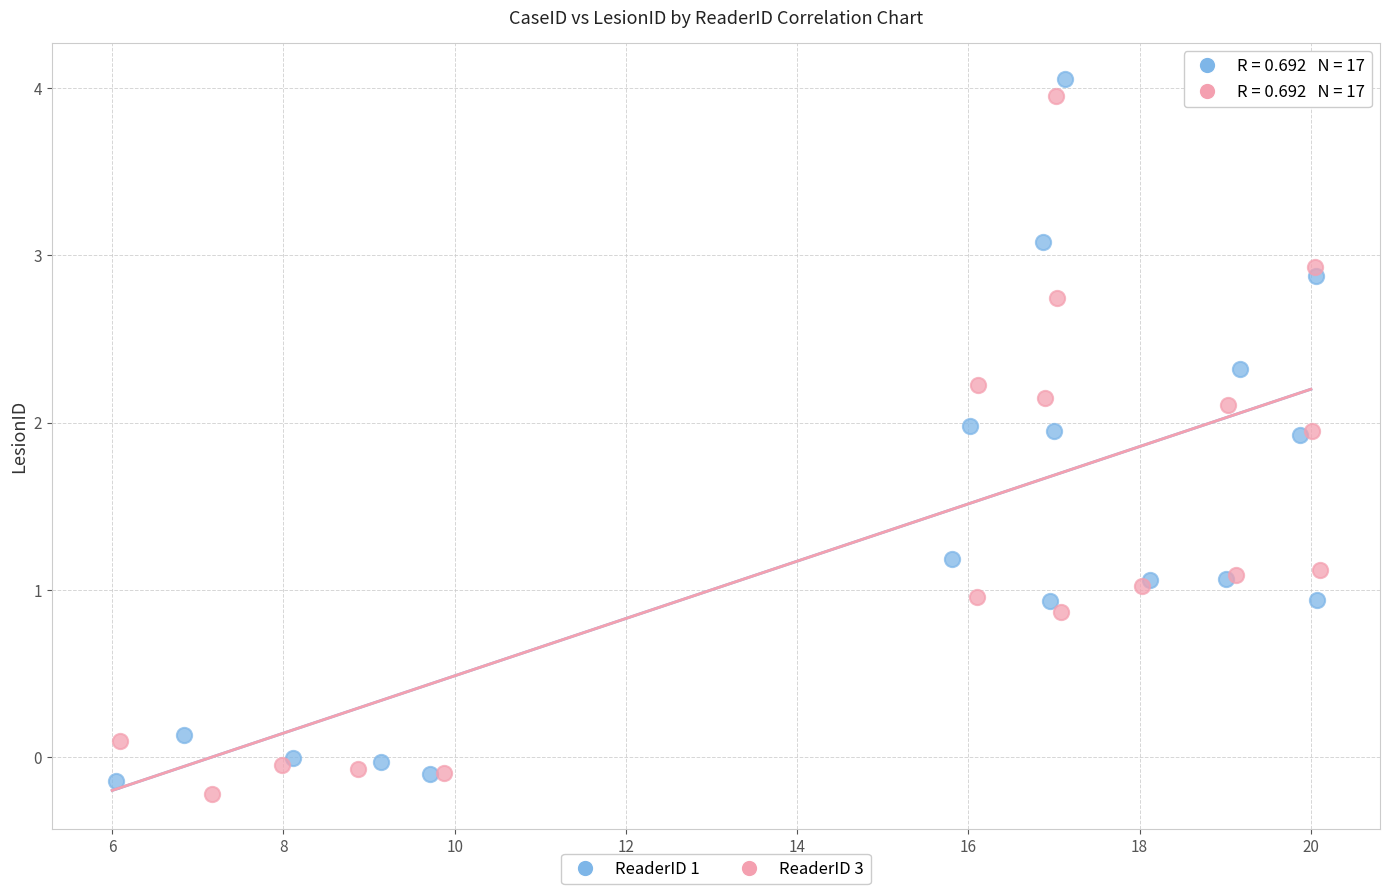

Which series reaches the minimum Y coordinate?

ReaderID 3